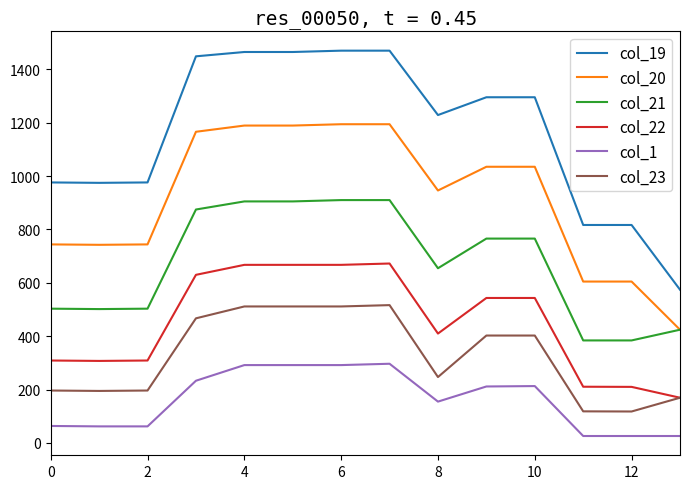

List the series in order of their peak value, highest first.

col_19, col_20, col_21, col_22, col_23, col_1